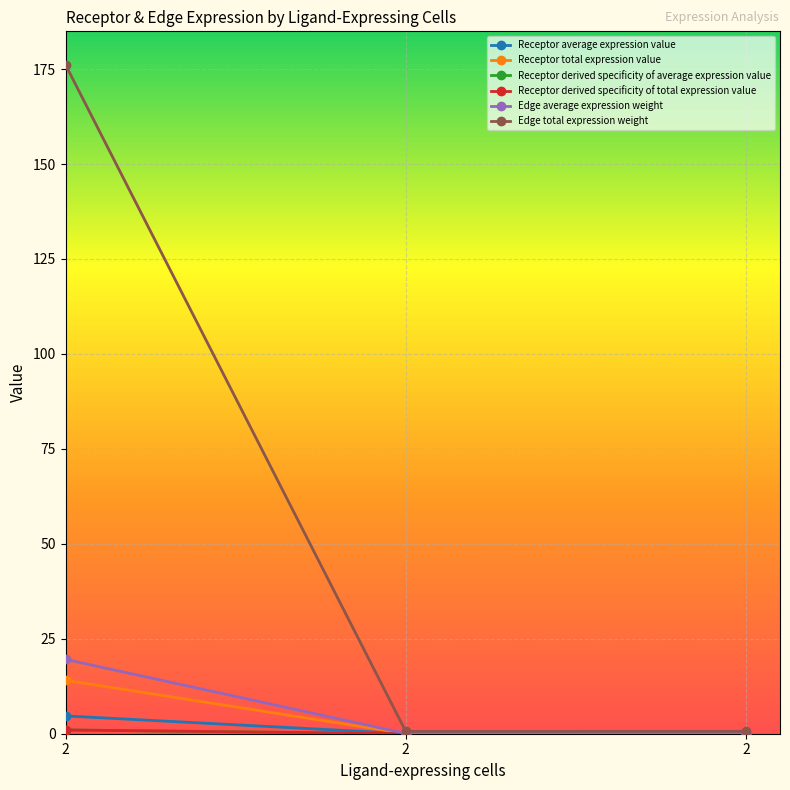

Which has a higher value, 2 or 2?

2